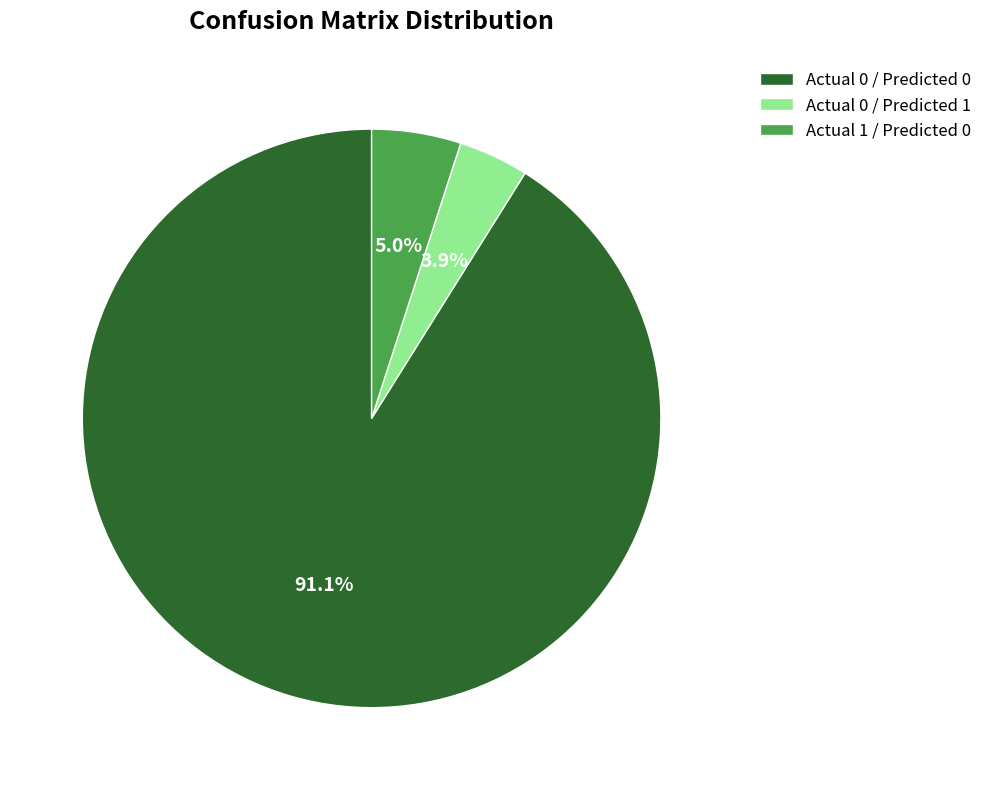

To the nearest percent, what is the average slice percentage?

33%